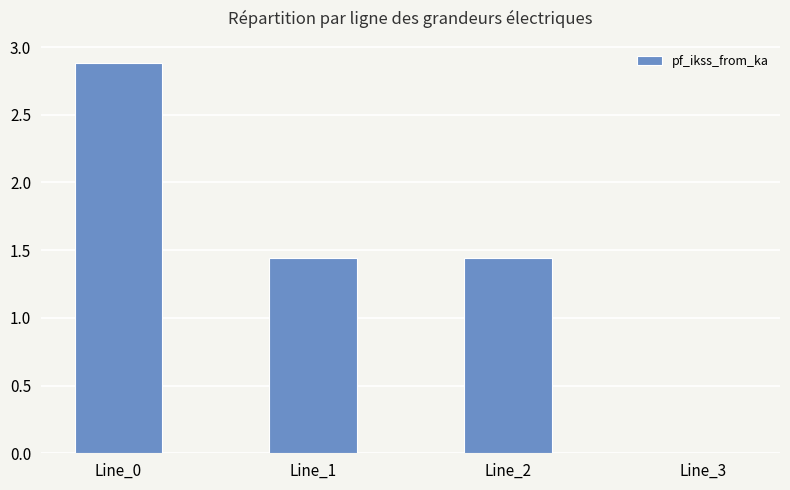

Is it true that the value at Line_0 is 2.9?

True